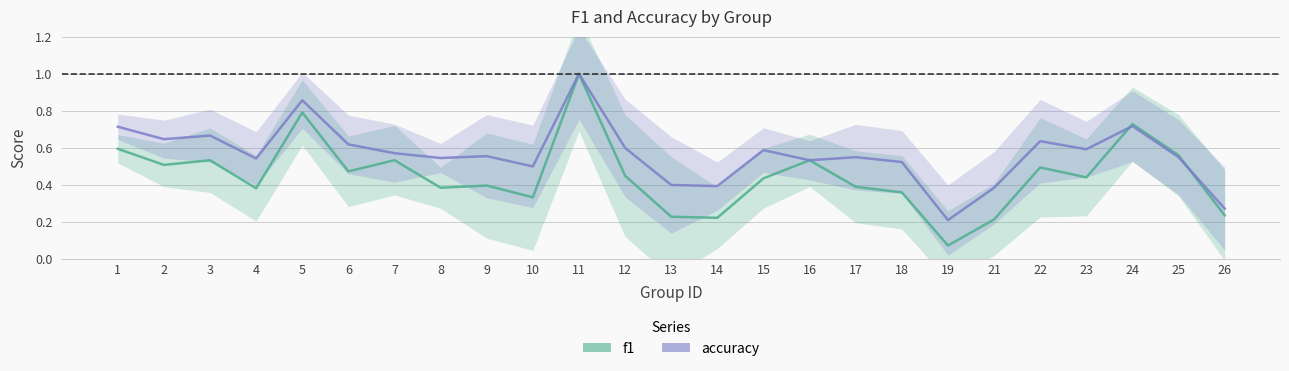

Reading right to left, transcribe all the data shown in this chart.

f1: 0.2	0.6	0.7	0.4	0.5	0.2	0.1	0.4	0.4	0.5	0.4	0.2	0.2	0.5	1.0	0.3	0.4	0.4	0.5	0.5	0.8	0.4	0.5	0.5	0.6
accuracy: 0.3	0.6	0.7	0.6	0.6	0.4	0.2	0.5	0.6	0.5	0.6	0.4	0.4	0.6	1.0	0.5	0.6	0.5	0.6	0.6	0.9	0.5	0.7	0.6	0.7